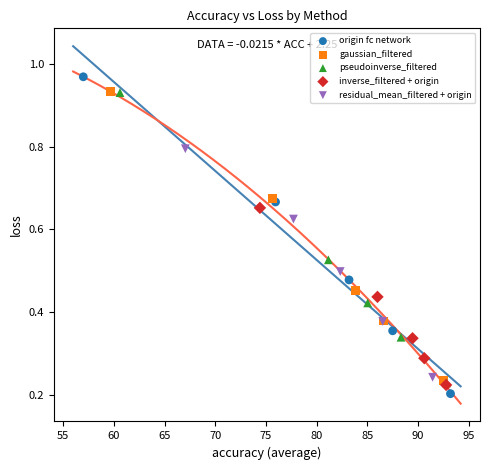

Which series has the largest Y range (max minus min)?

origin fc network